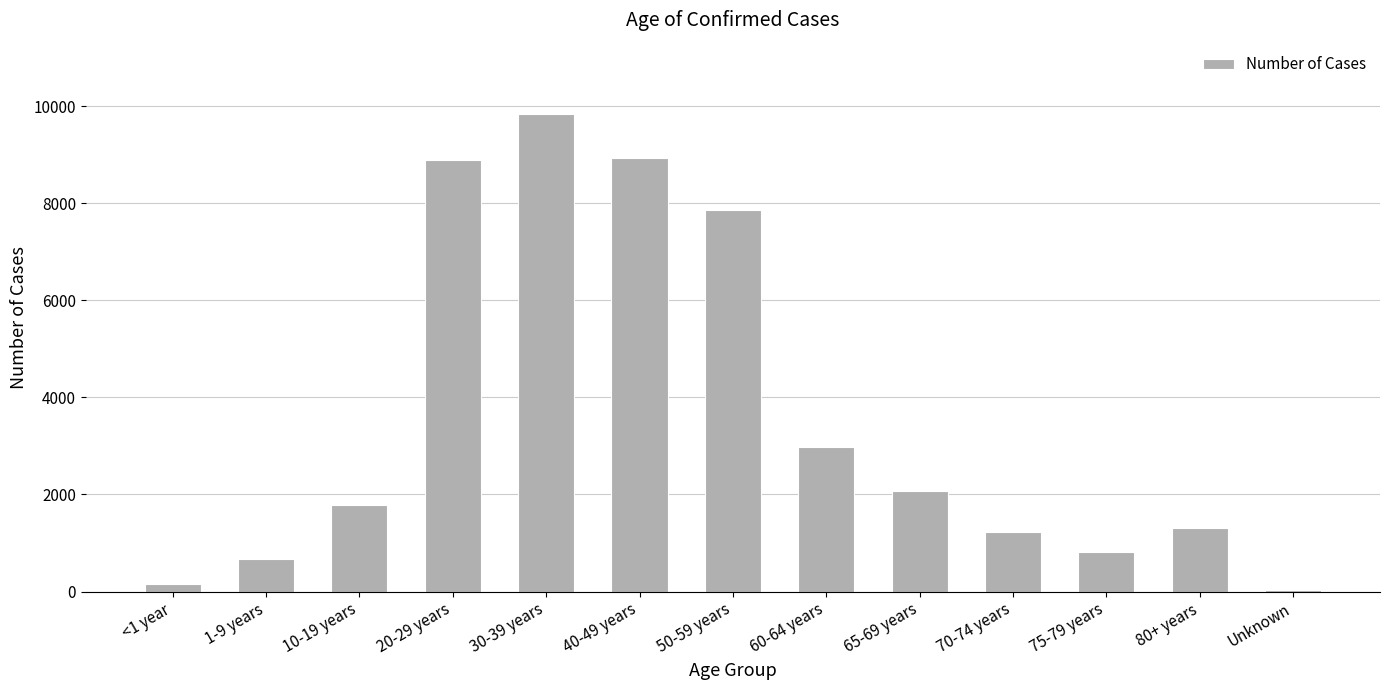

What is the greatest value displayed?

9833